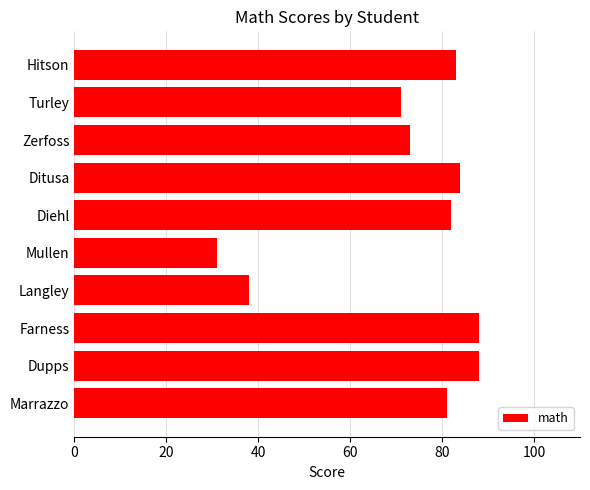

What is the approximate value at Marrazzo?

81